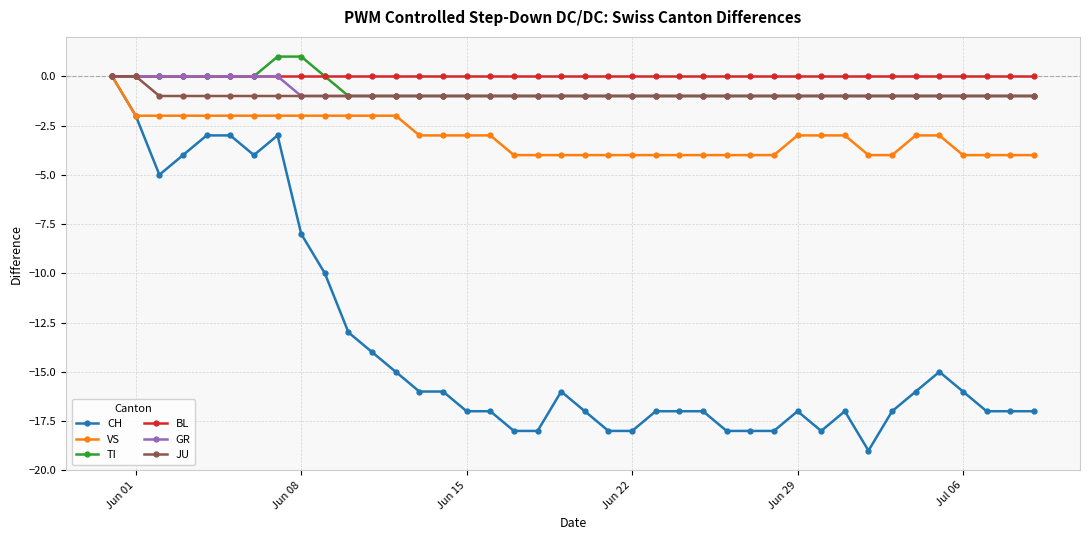

Which series has the largest range (max minus min)?

CH